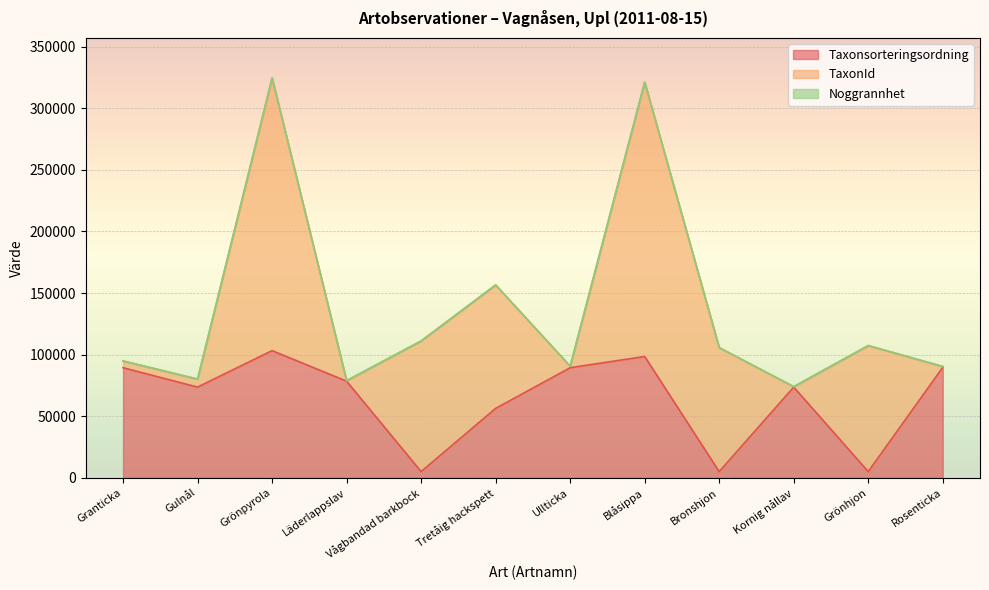

True or false: Taxonsorteringsordning and Noggrannhet intersect in this chart.

False